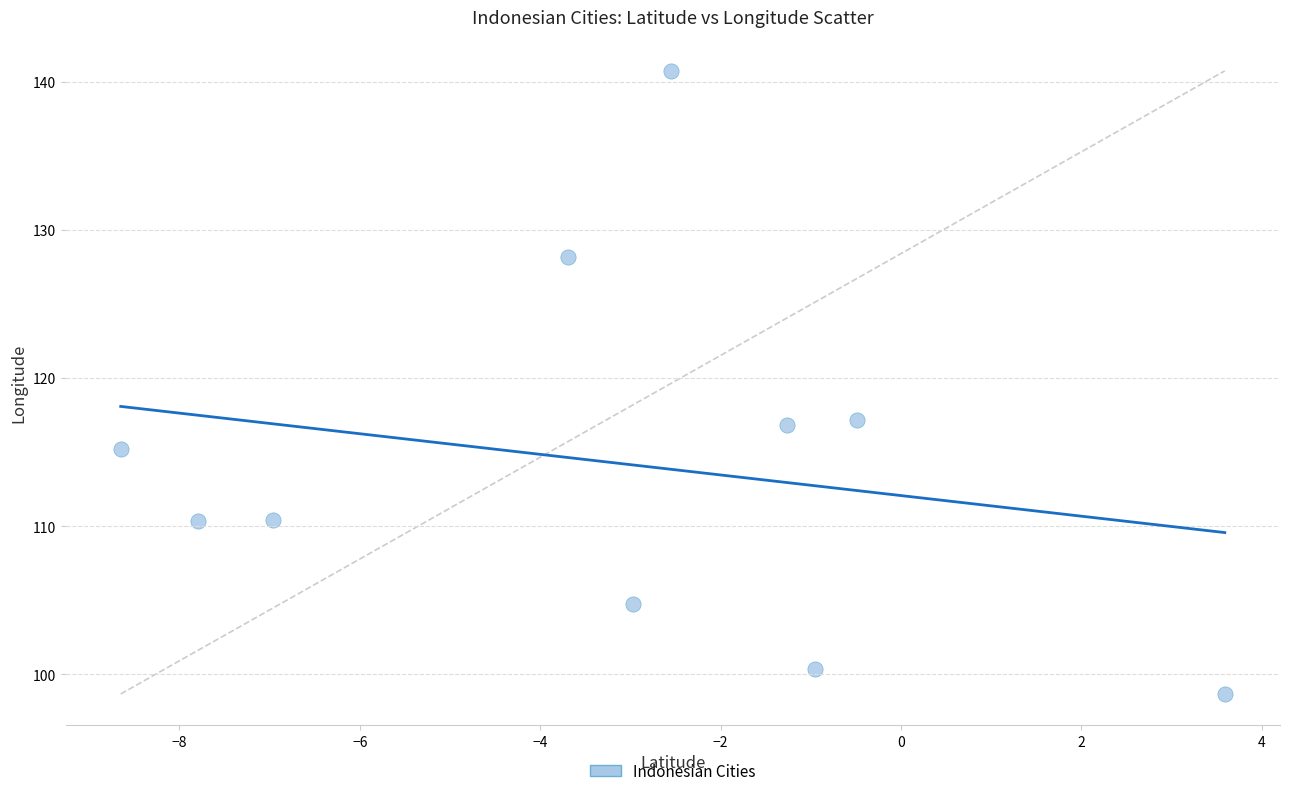

What is the average X value?

-3.2